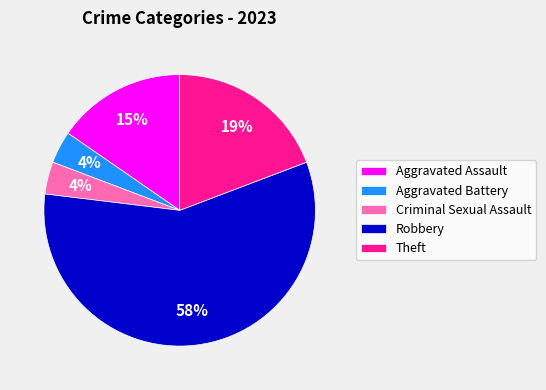

Which category has the biggest portion of the pie?

Robbery